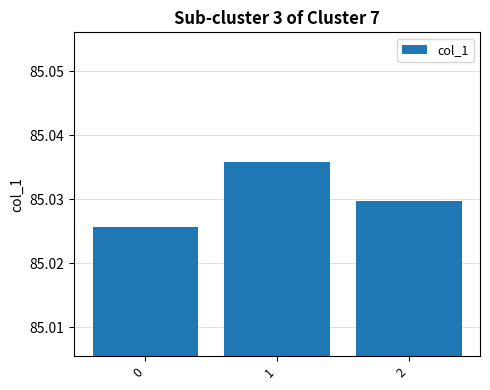

Count the values in the range 85 to 86.

3